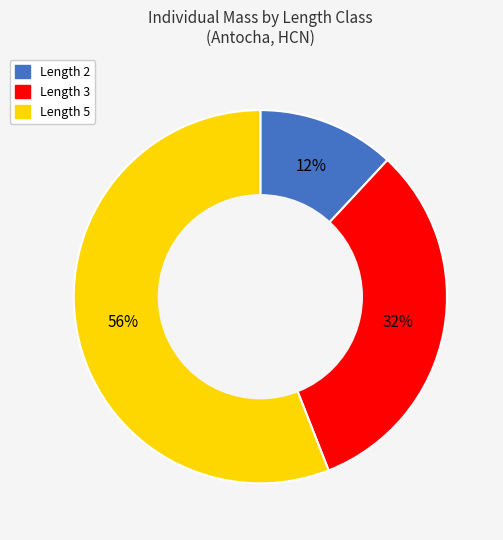

What percentage is the Length 3 slice, to the nearest percent?

32%